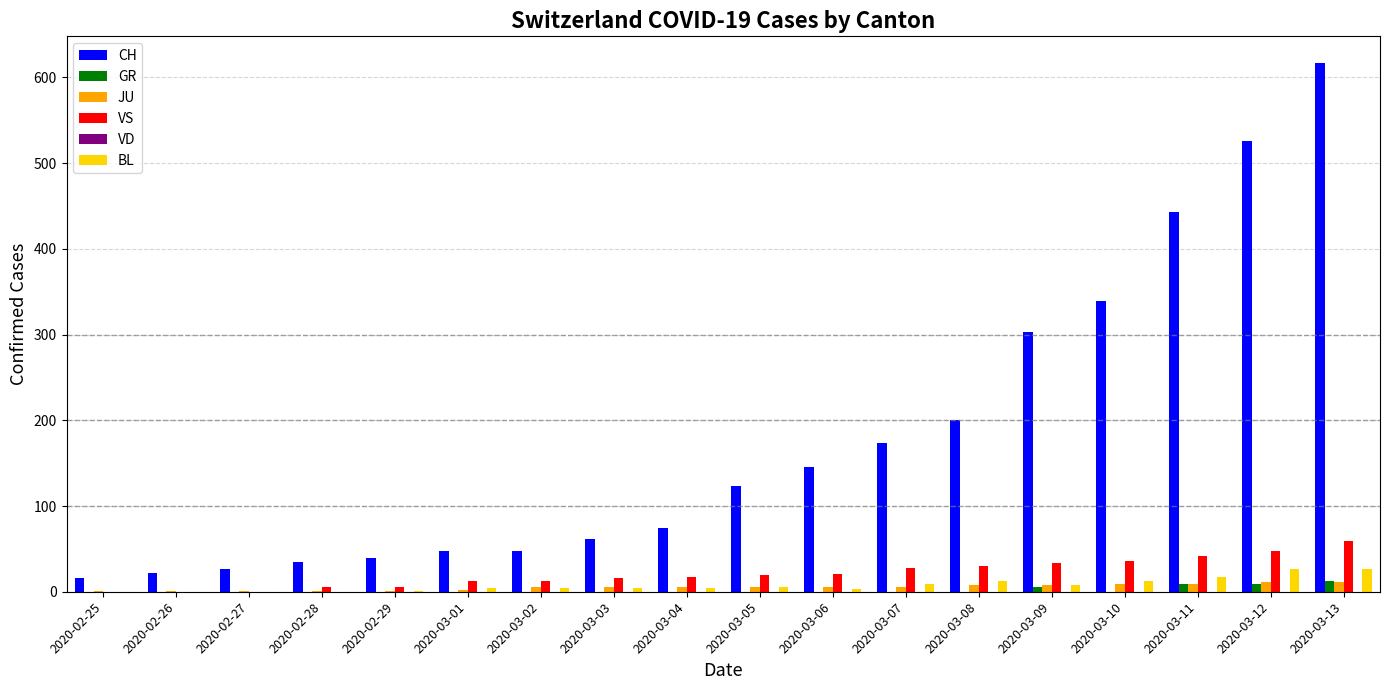

At which category does the chart reach its peak across all series?

2020-03-13